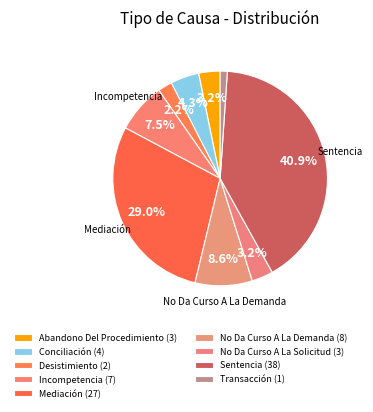

Does No Da Curso A La Solicitud represent more than half of the total?

No